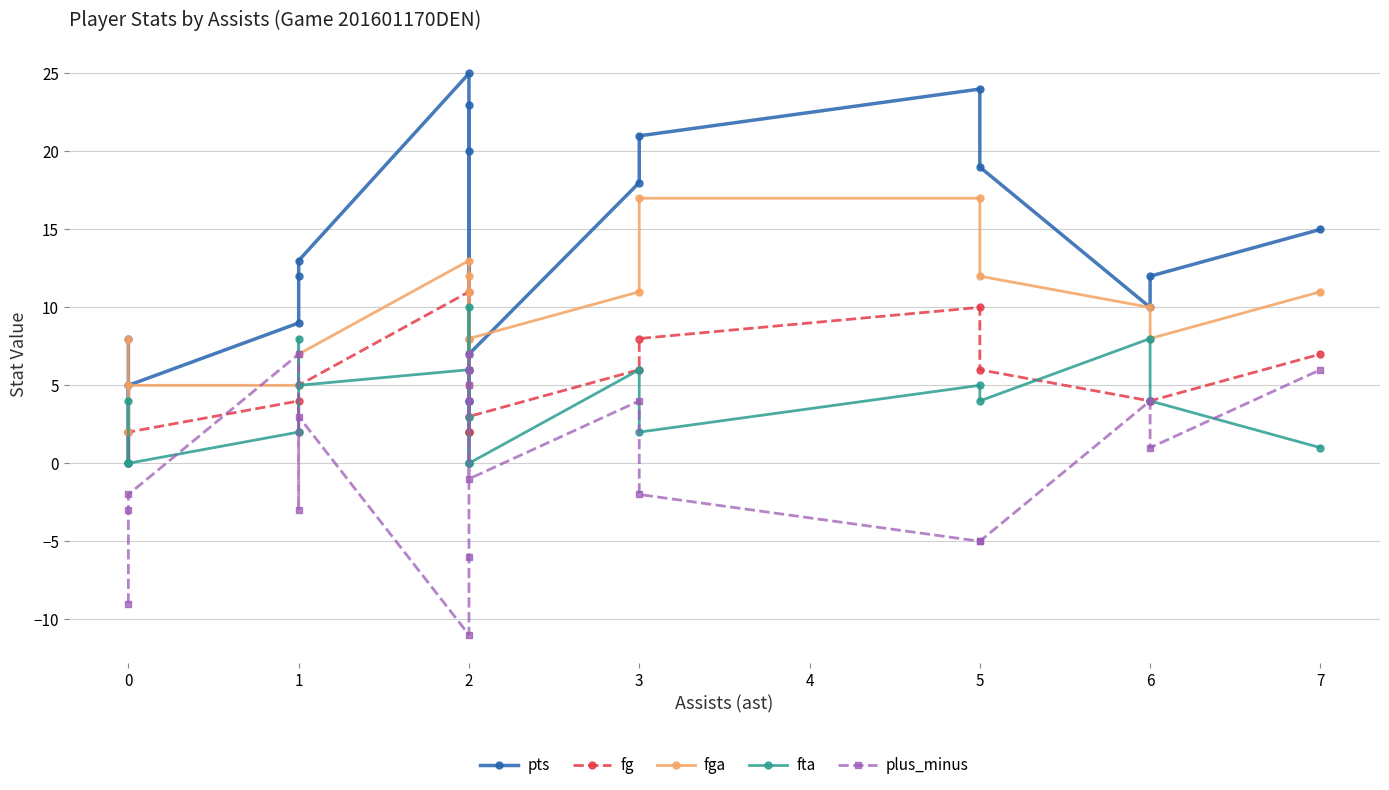

At how many categories does at least one series exceed 10?

11